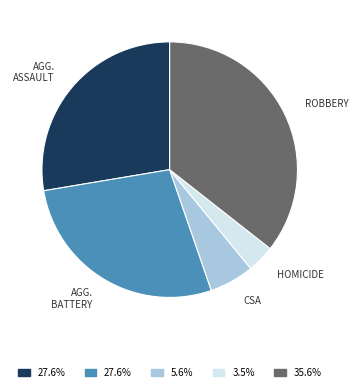

Does any single category account for the majority?

No